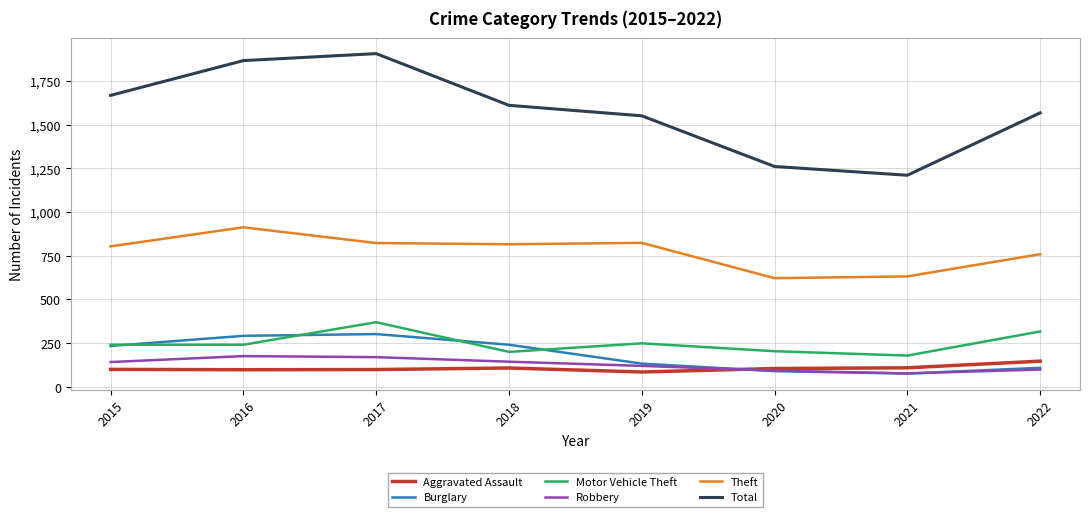

What is the difference between the highest and lowest values at 2022?

1469